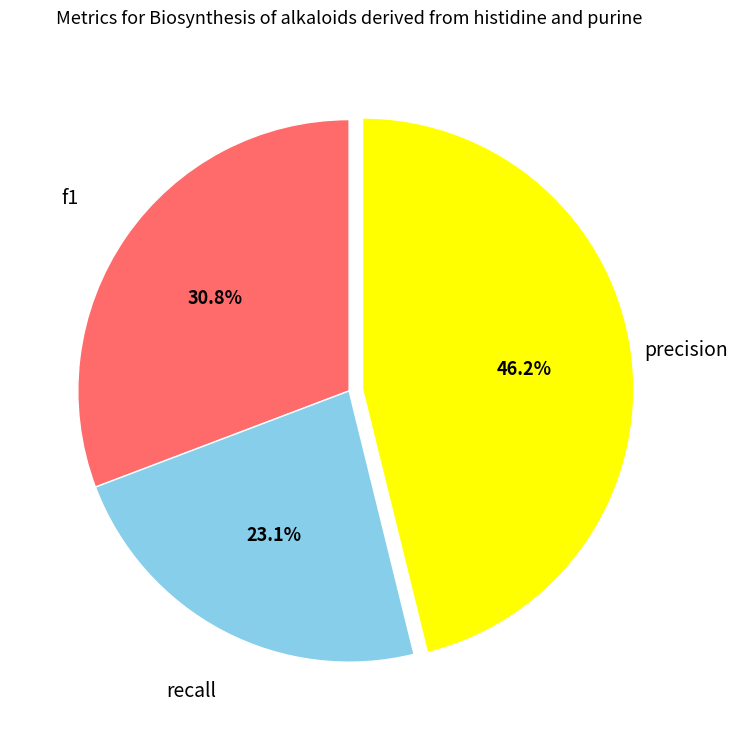

What portion of the pie excludes precision?

53.8%